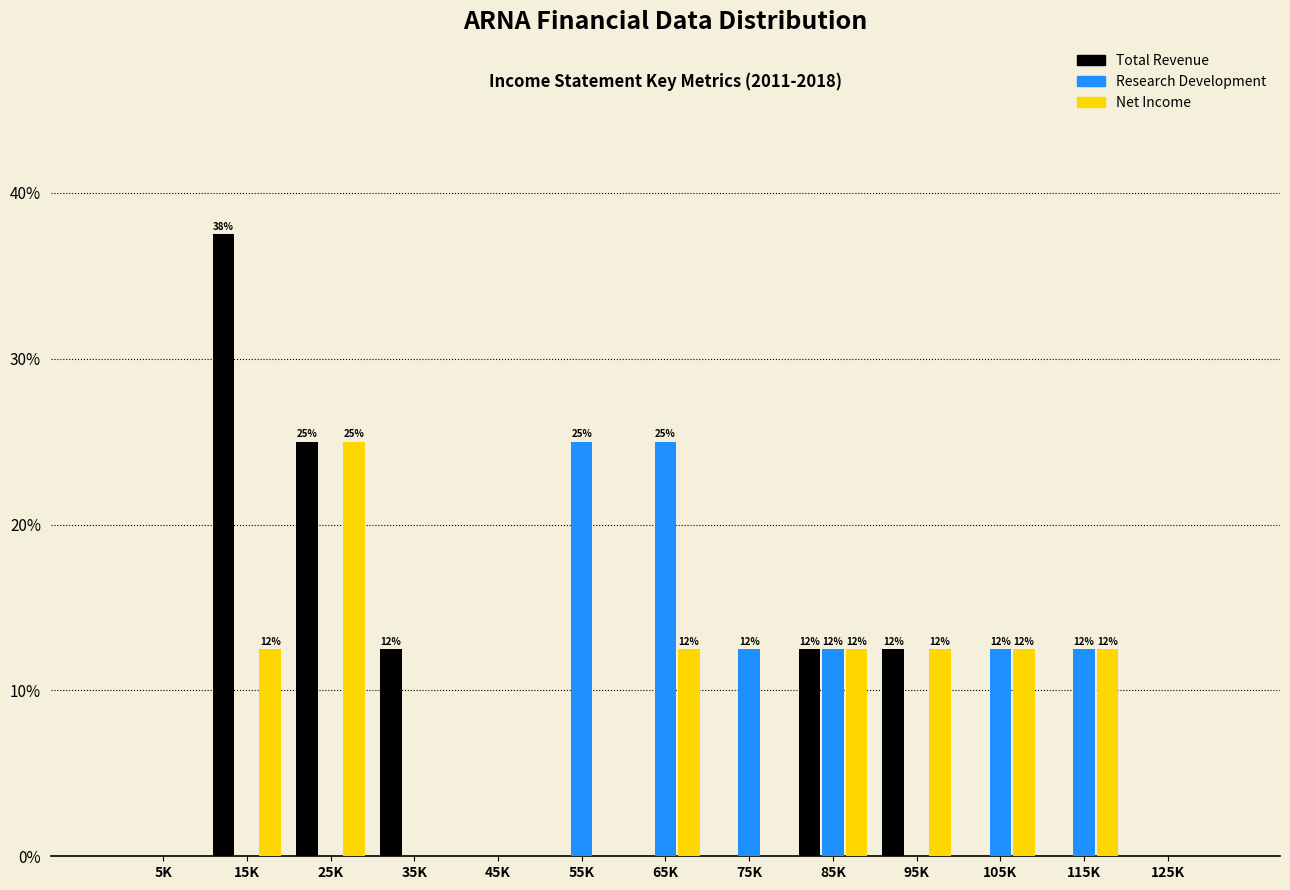

Is the value of Research Development at 55K greater than the value of Net Income at 105K?

Yes